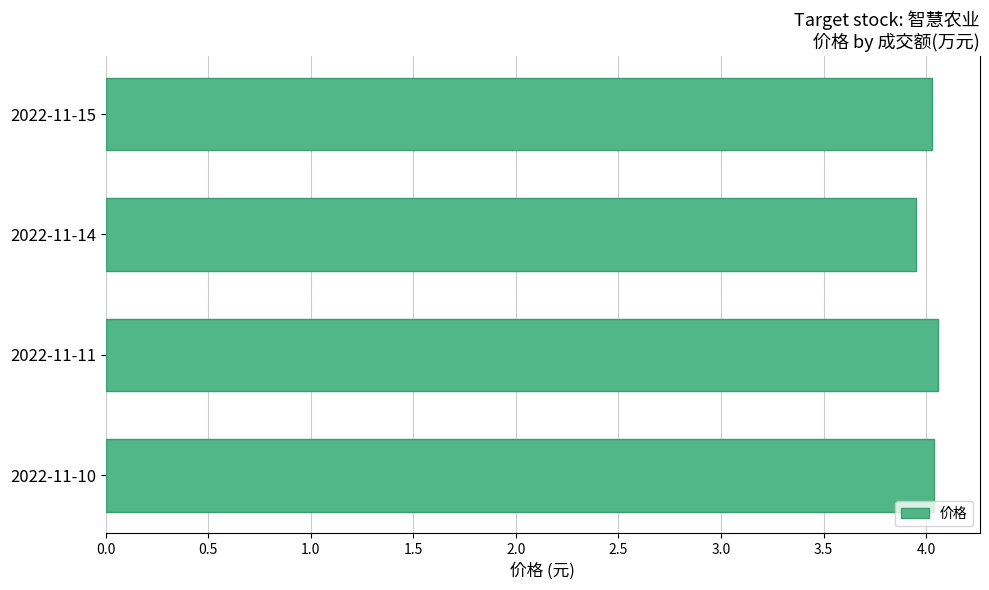

What is the sum of all values?

16.1